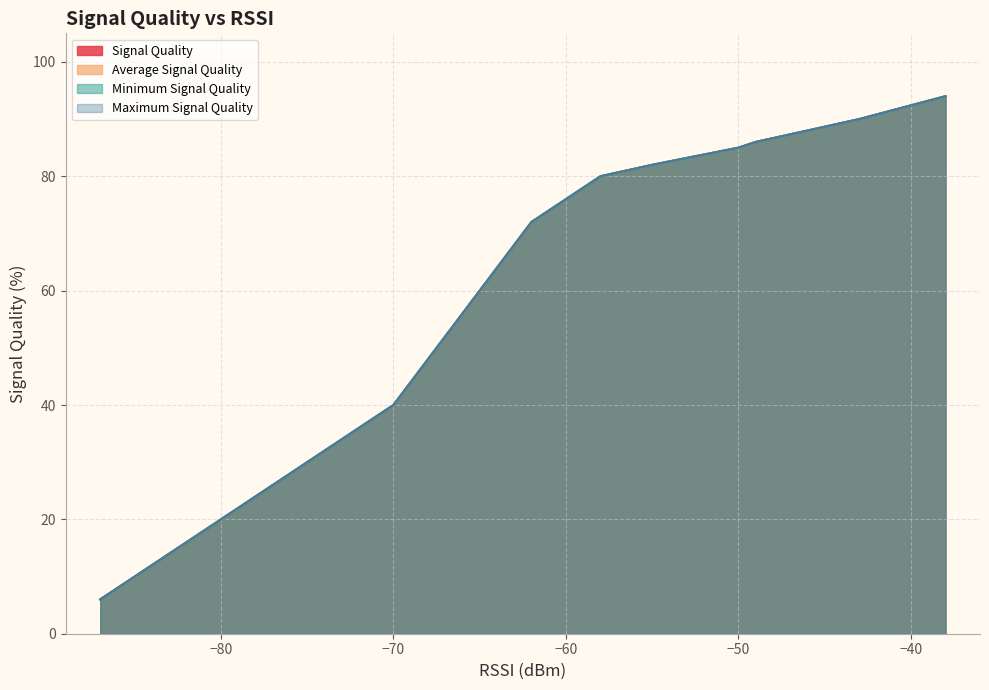

What is the sum of the Average Signal Quality values at 14 and 5?

100